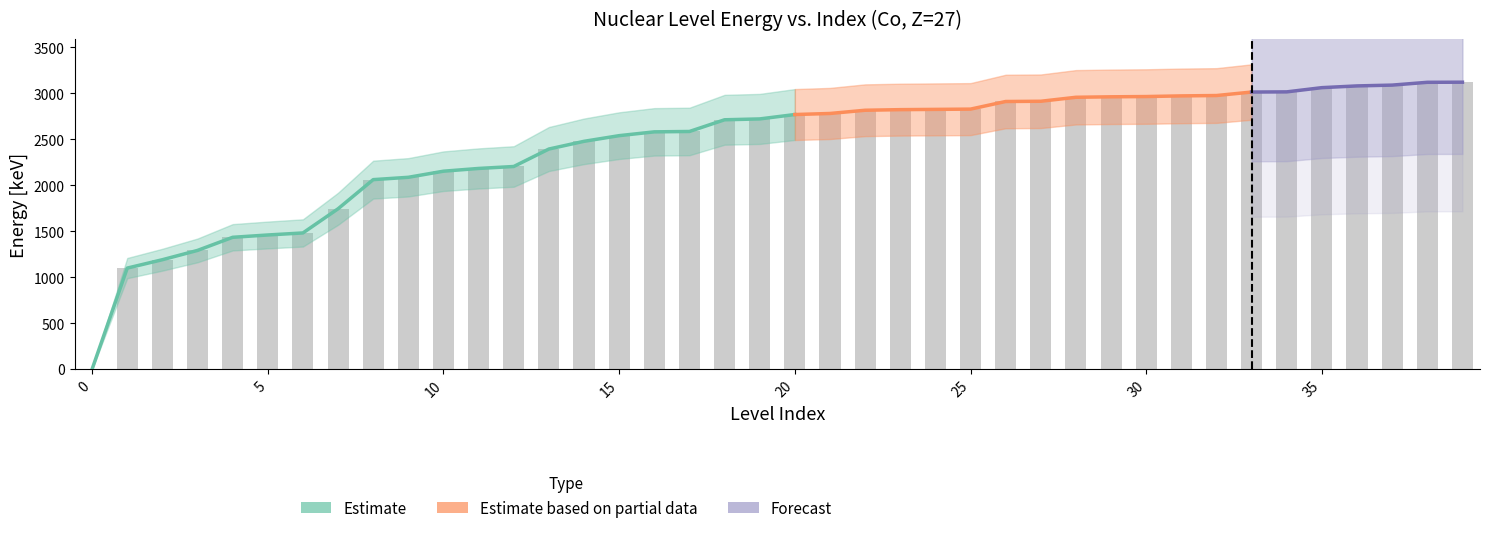

How many categories are shown in the chart?

40